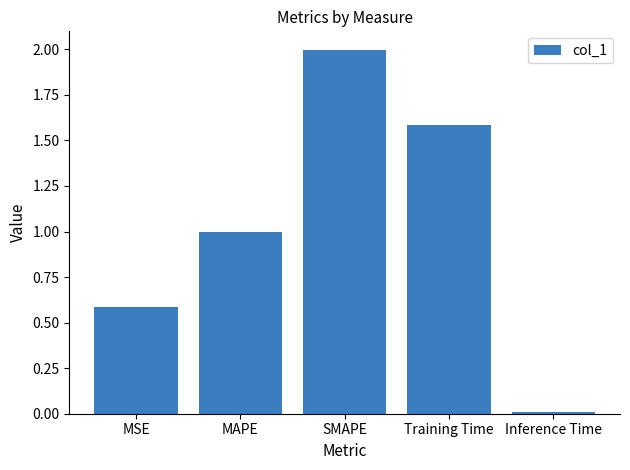

Are the bars horizontal?

No